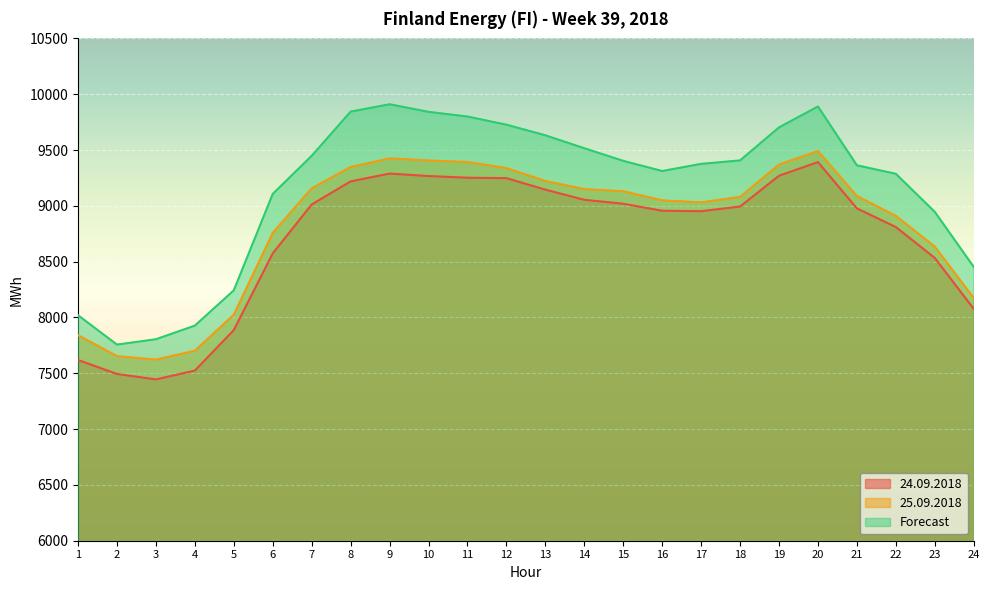

True or false: 25.09.2018 and Forecast cross at least once.

False